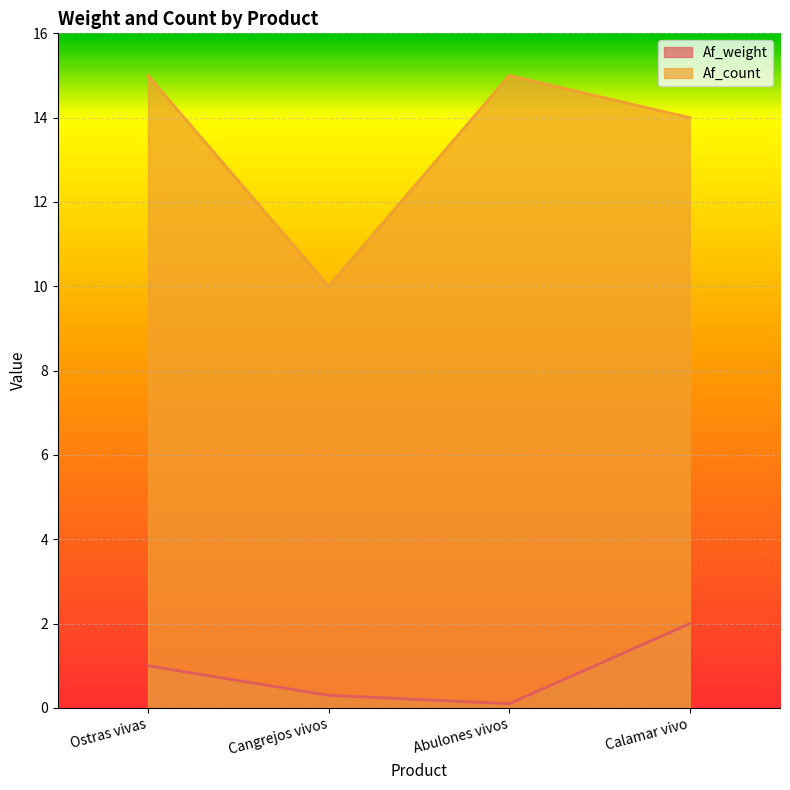

Reading right to left, extract all data points from this chart.

Af_weight: Calamar vivo=2.0	Abulones vivos=0.1	Cangrejos vivos=0.3	Ostras vivas=1.0
Af_count: Calamar vivo=14.0	Abulones vivos=15.0	Cangrejos vivos=10.0	Ostras vivas=15.0